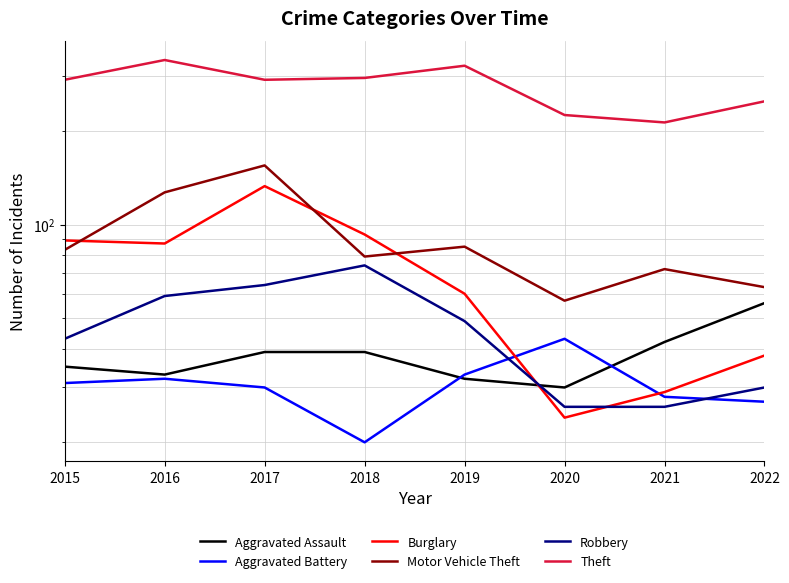

How many interior local valleys does the Aggravated Assault series have?

2